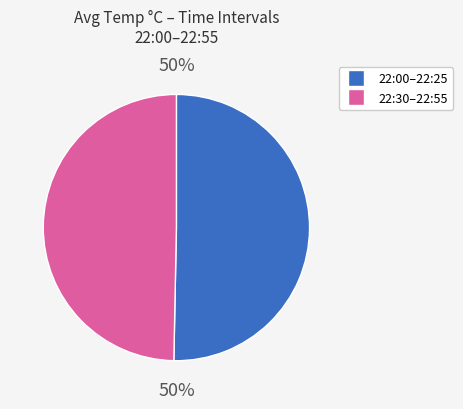

To the nearest percent, what is the average slice percentage?

50%